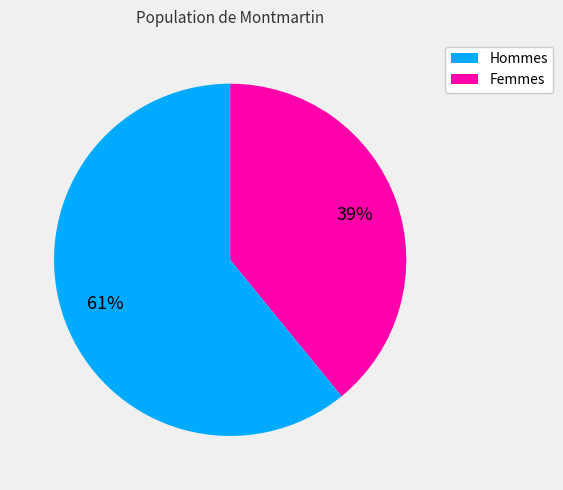

Is there a majority slice in this chart?

Yes